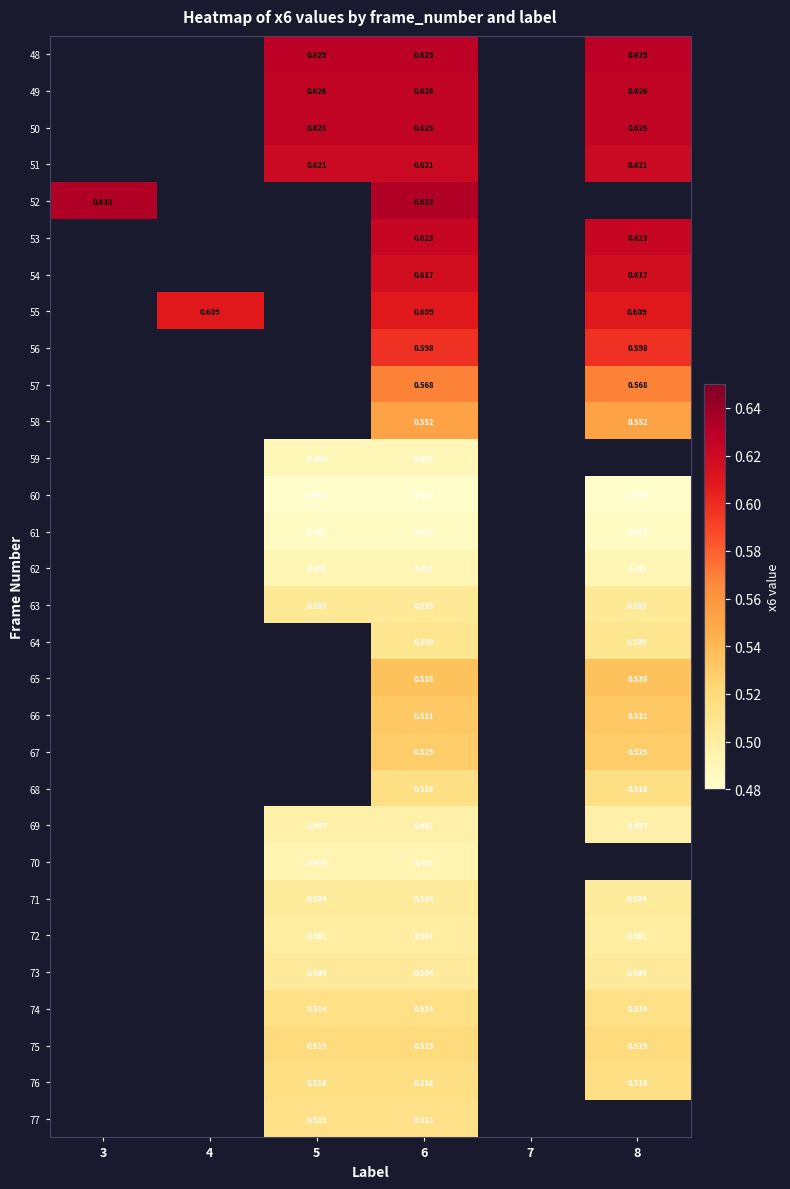

List the series in order of their peak value, lowest first.

60, 61, 59, 62, 70, 69, 72, 71, 73, 63, 64, 77, 74, 68, 76, 75, 67, 66, 65, 58, 57, 56, 55, 54, 51, 53, 50, 49, 48, 52